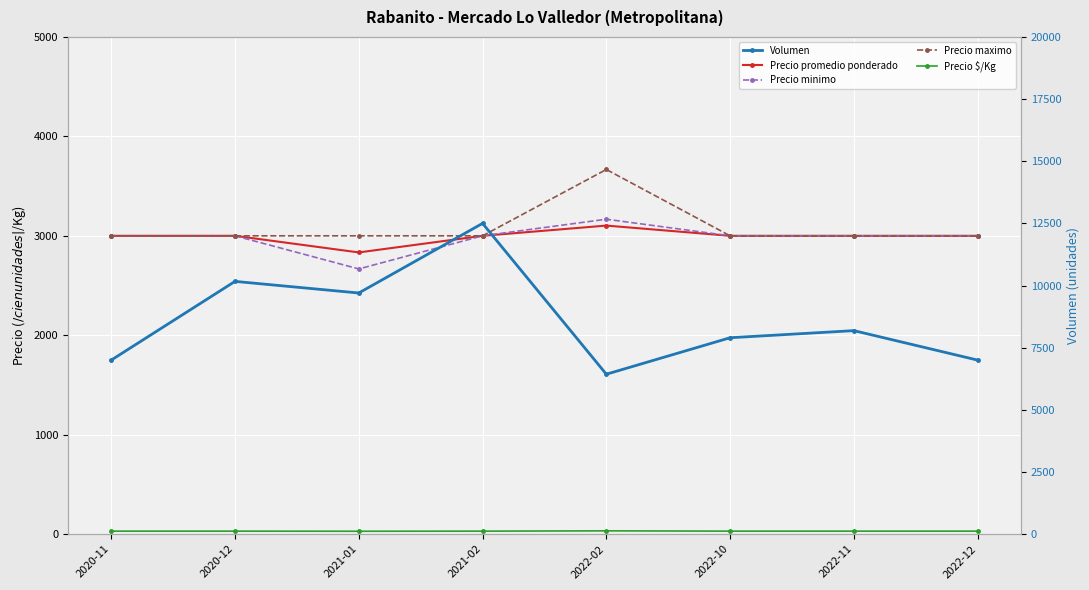

True or false: Precio $/Kg has more than 2 interior local peaks.

False